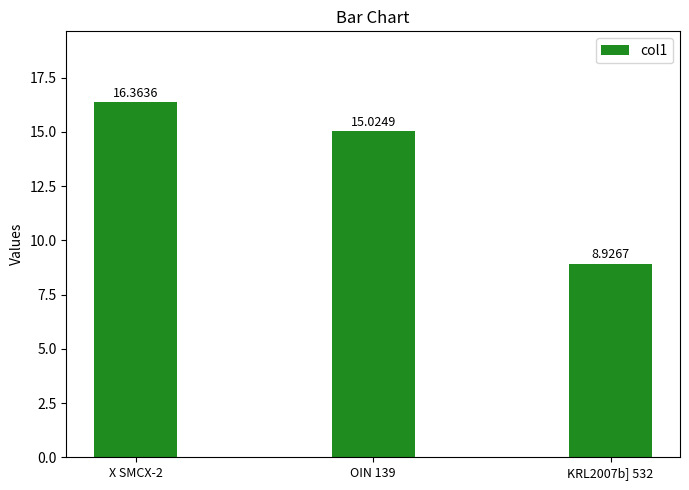

Which category has the highest value across all series?

X SMCX-2